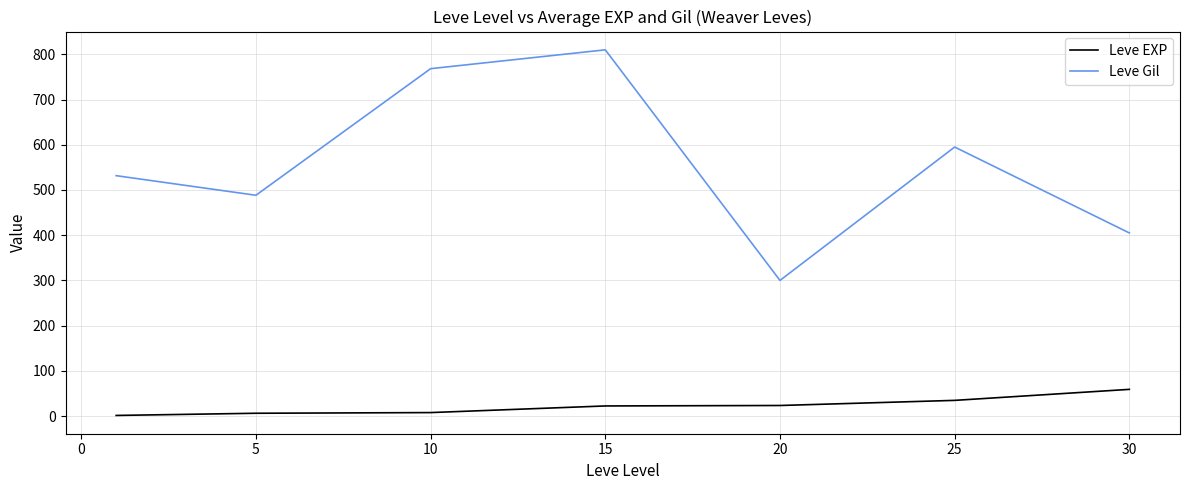

True or false: Leve Gil and Leve EXP intersect in this chart.

False